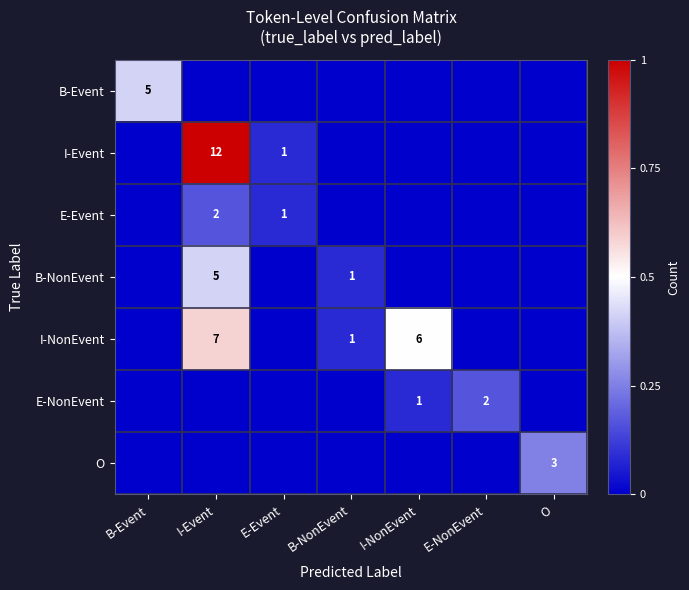

Count the number of data series in this chart.

7